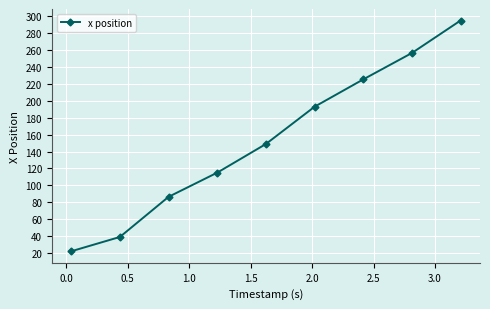

True or false: there are more than 2 points higher than both neighbors.

False